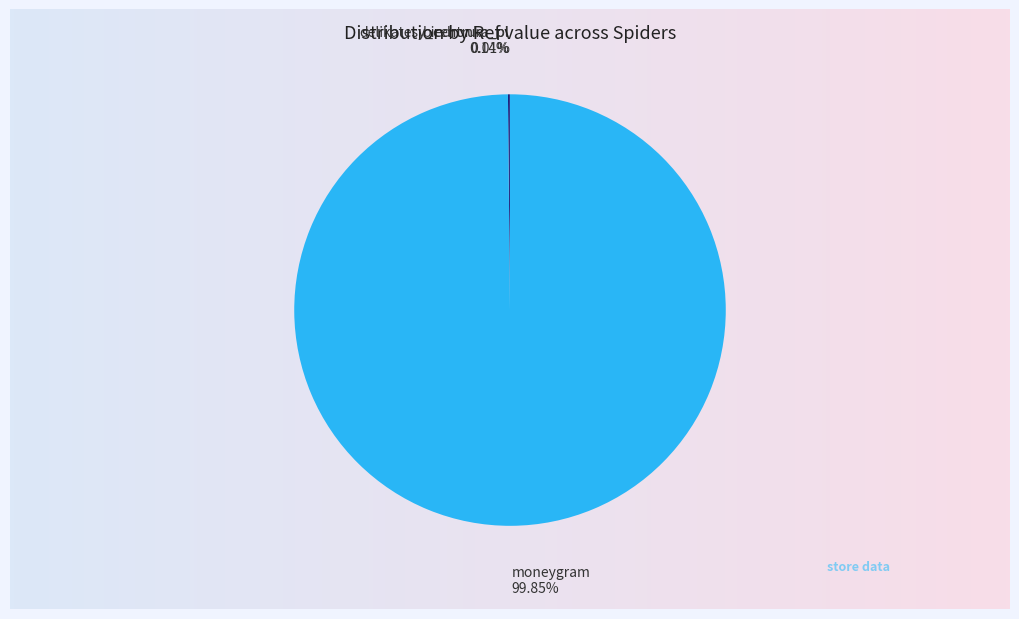

True or false: biedronka_pl accounts for 0% of the total.

True